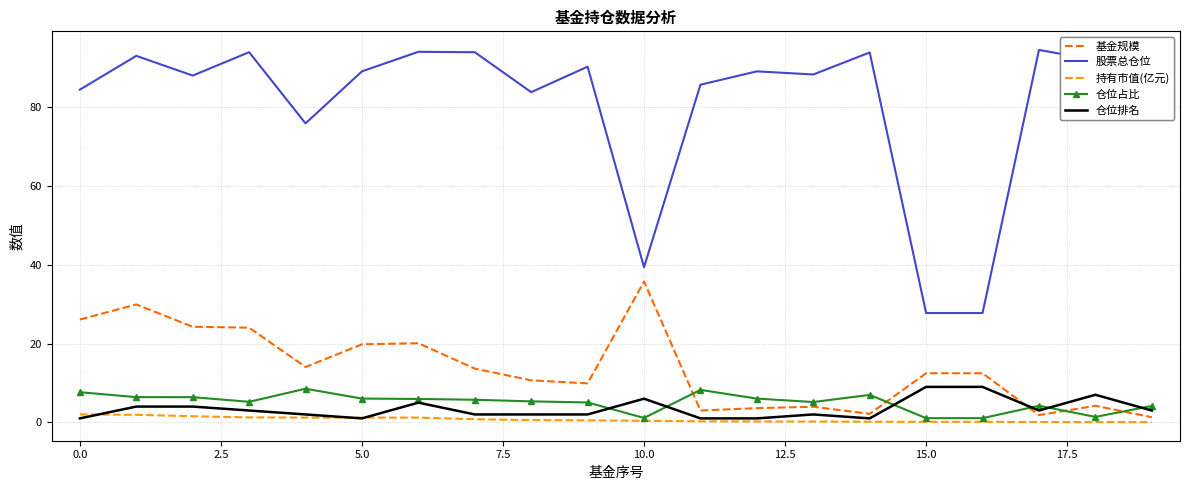

Which series has the widest spread of values?

股票总仓位